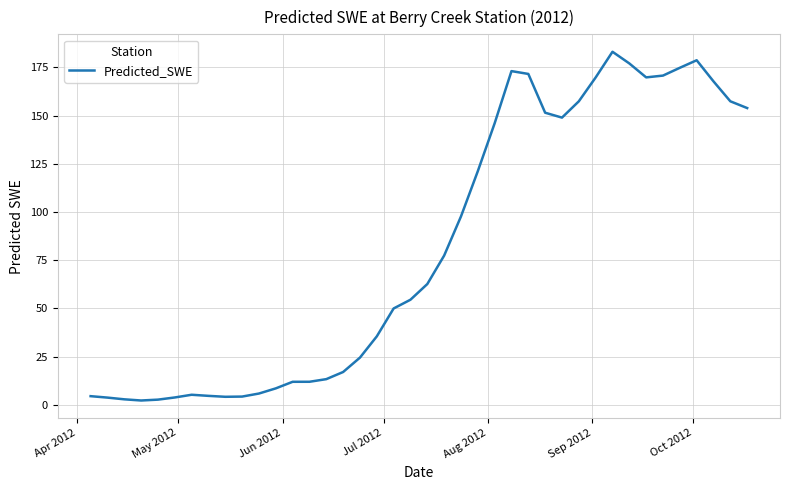

What is the maximum value shown in the chart?

183.0